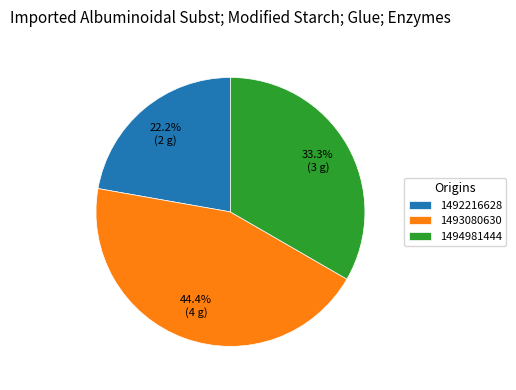

How many segments does this pie chart have?

3